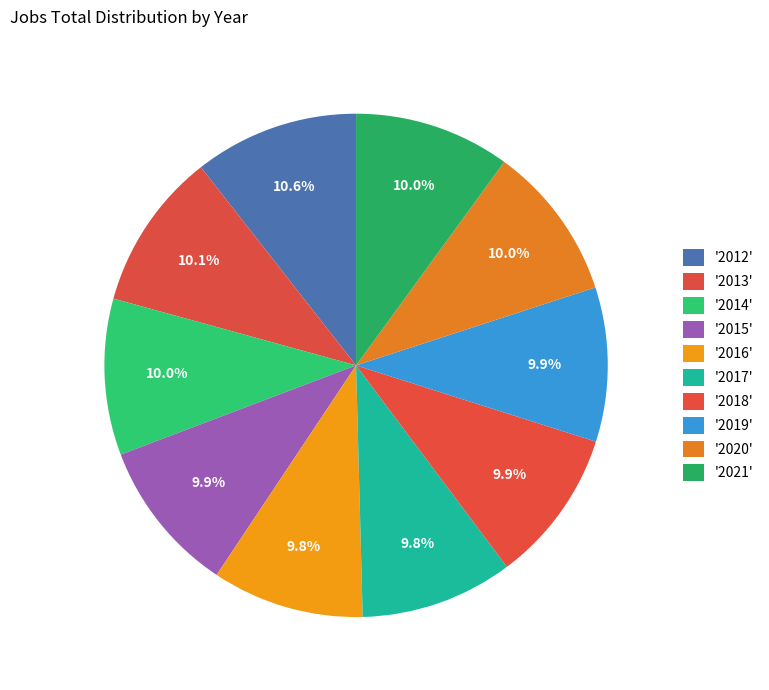

How many slices are in this pie chart?

10